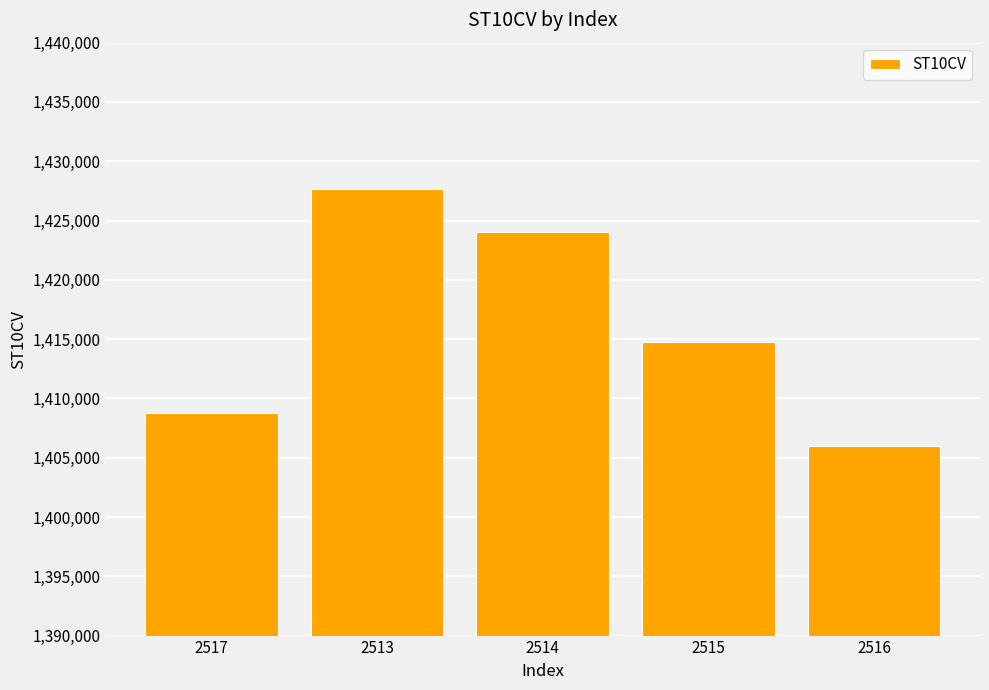

Is it true that the value at 2514 is 2258531?

False